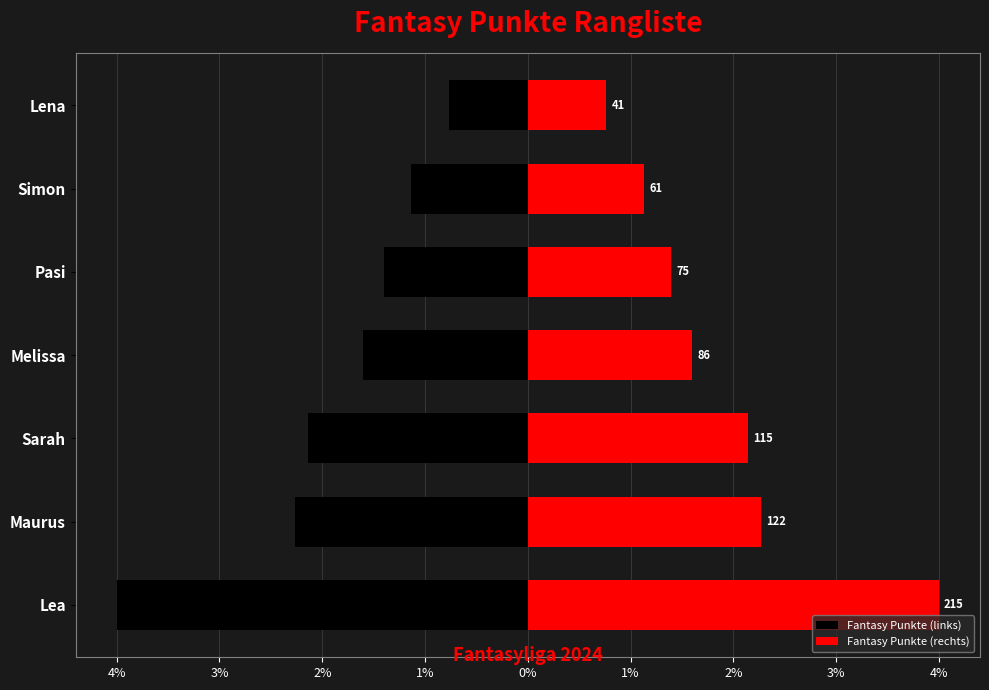

How many values in the Fantasy Punkte (rechts) series are below 1?

1